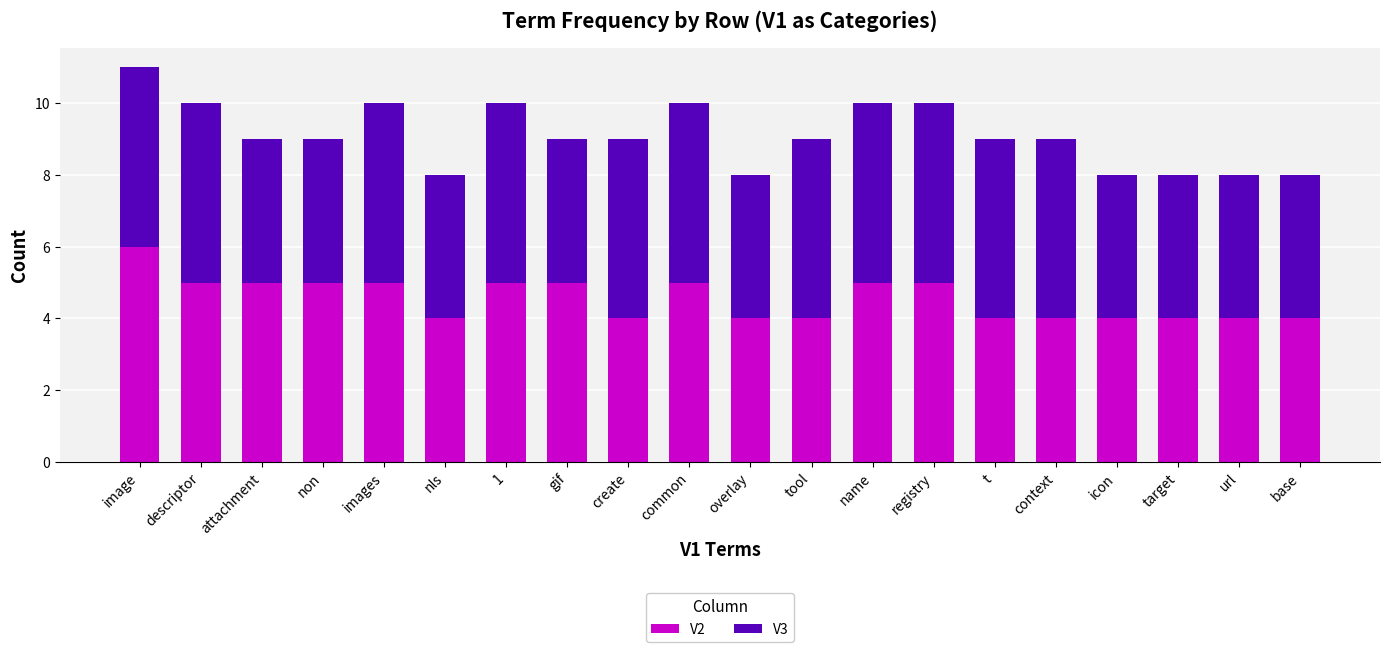

What is the total value across all series at name?

10